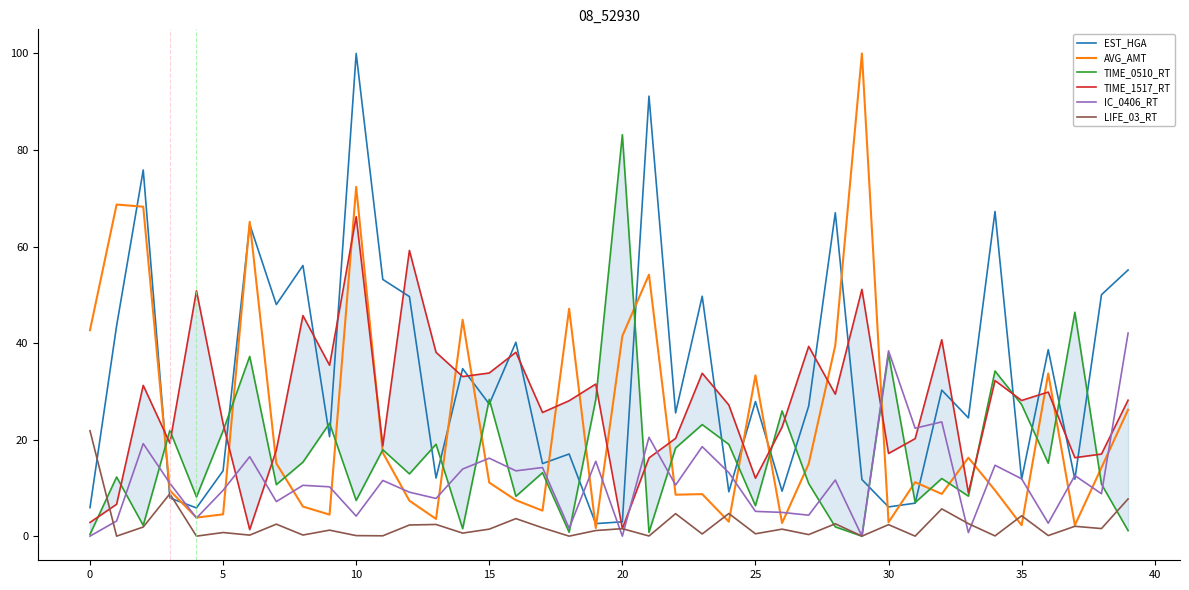

True or false: IC_0406_RT has a value of 32.9 at 5.

False